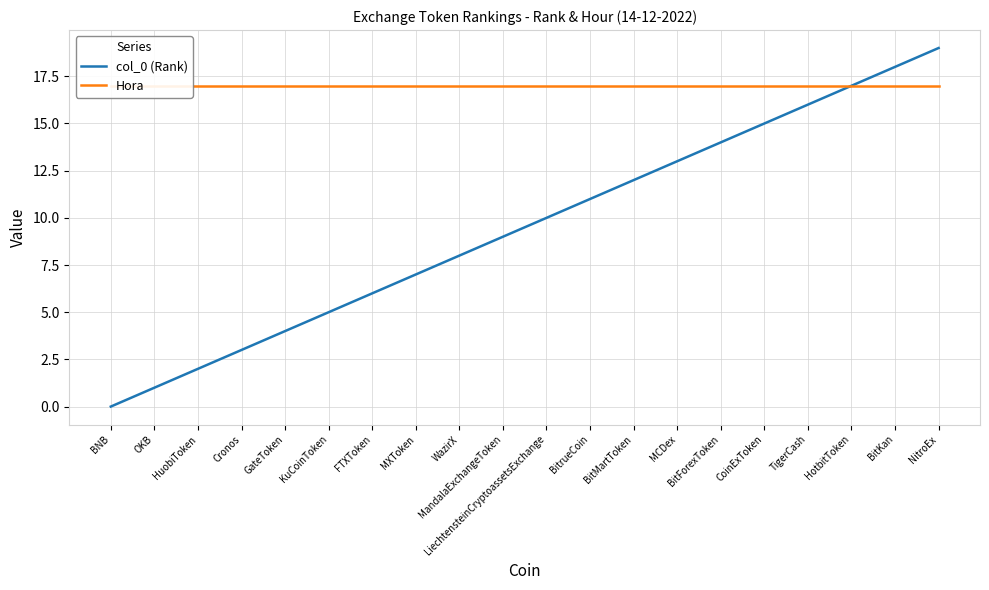

The Hora series shows 17 at OKB. True or false?

True